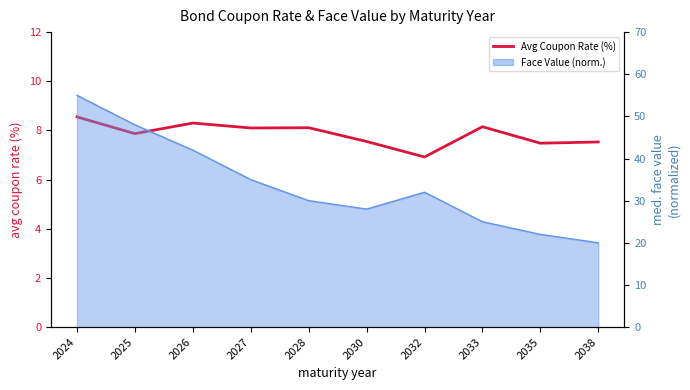

Approximately how many times larger is the value at 2026 compared to 2030?

1.1